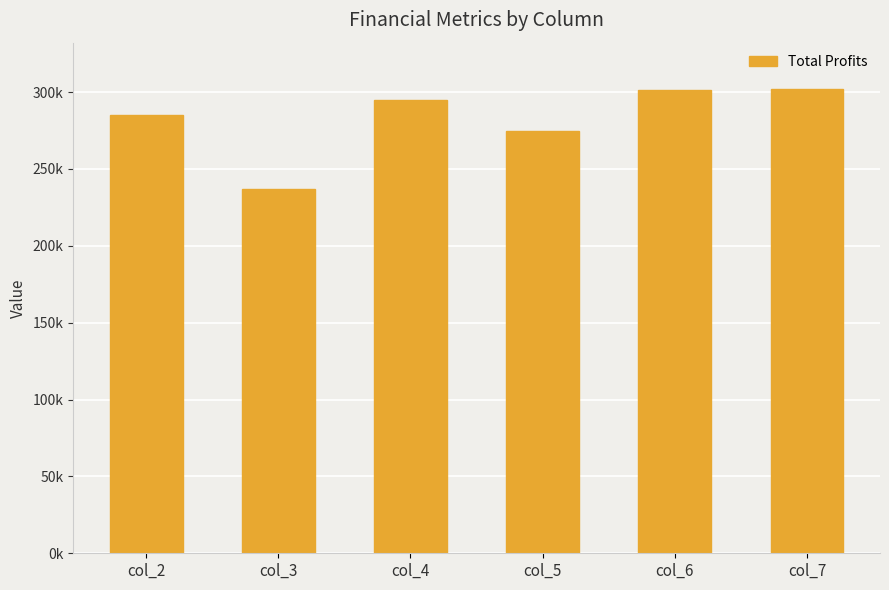

Are the bars horizontal?

No